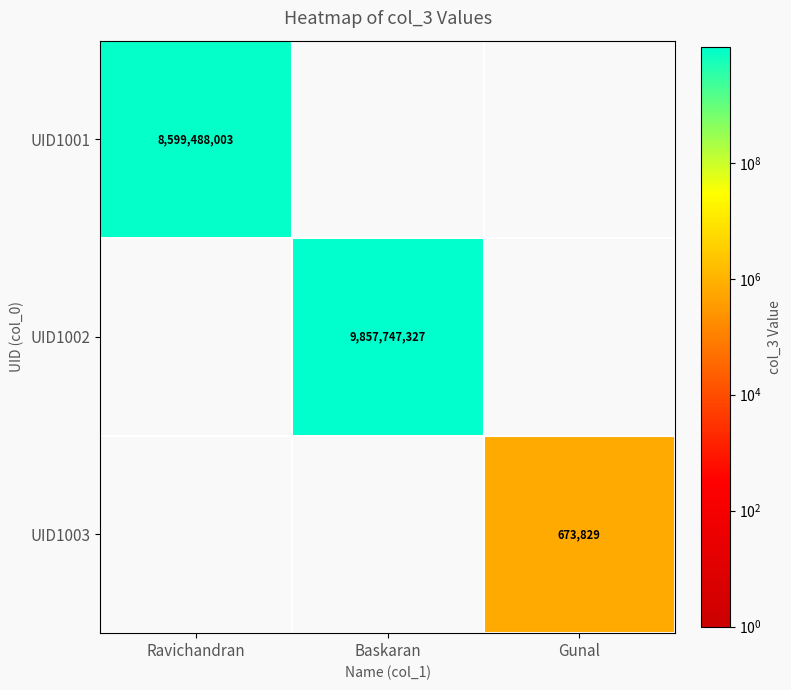

At how many categories does at least one series exceed 6536599467?

2